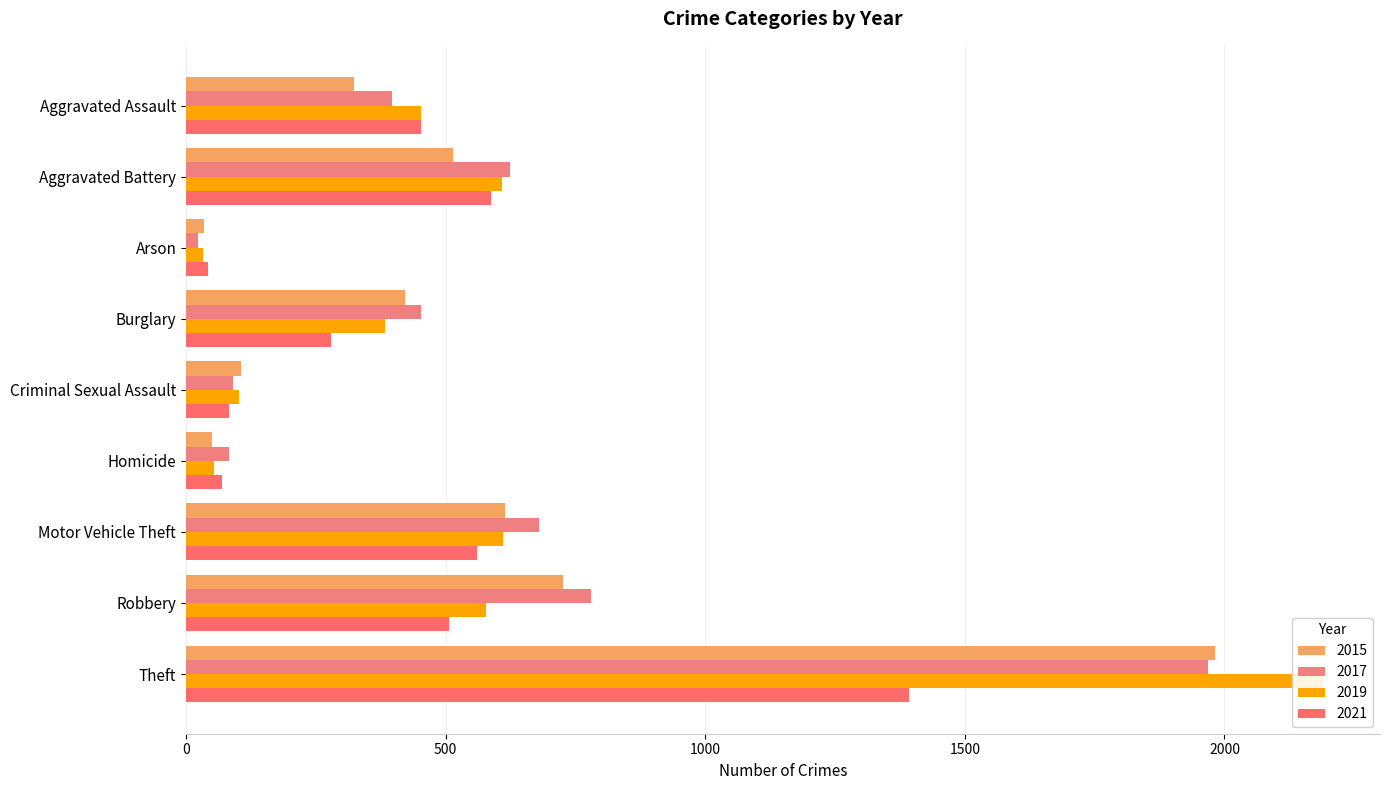

Does the chart contain any negative values?

No